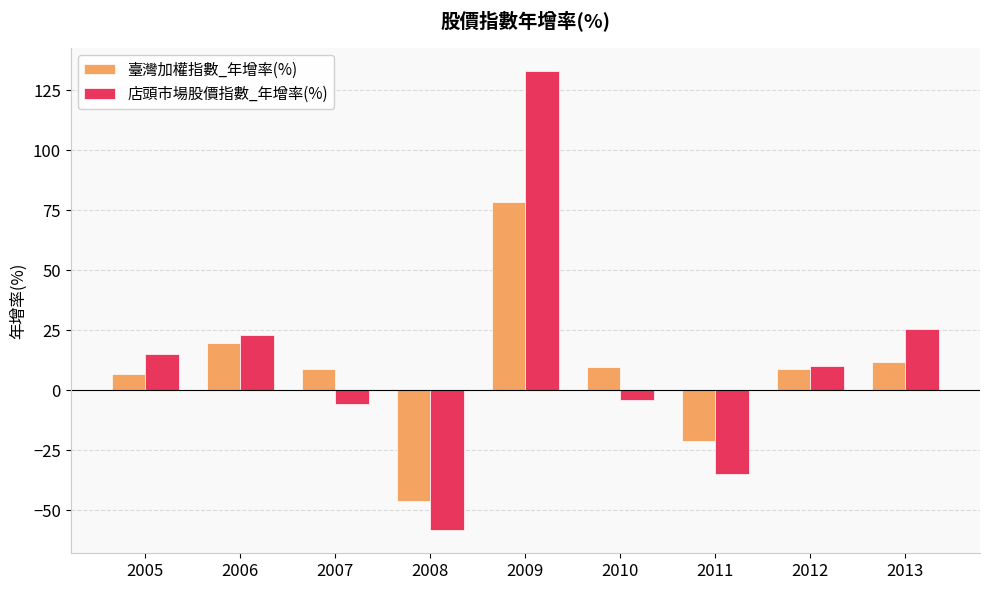

List the series in order of their peak value, highest first.

店頭市場股價指數_年增率(%), 臺灣加權指數_年增率(%)